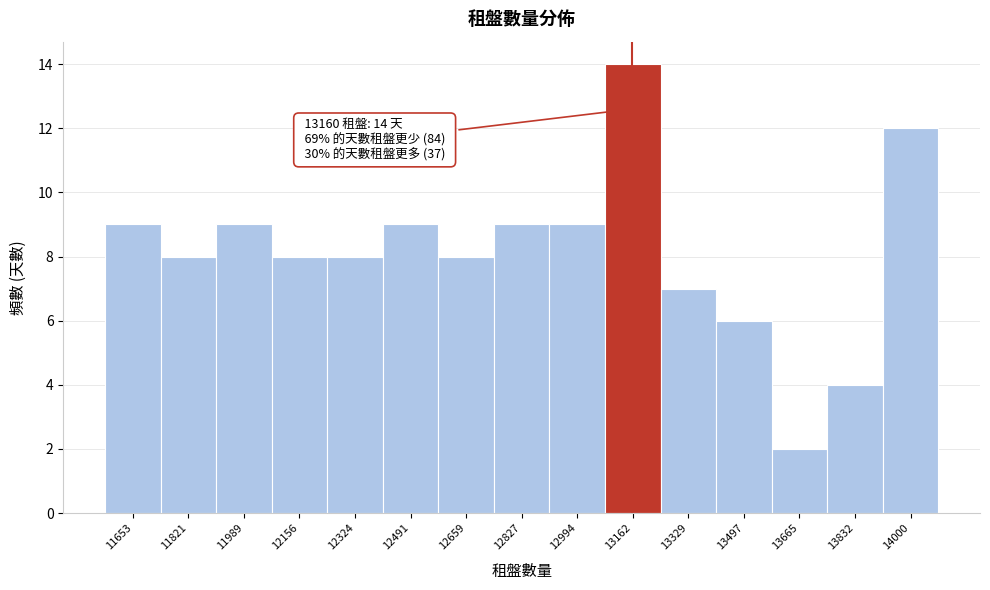

Over which range of the x-axis is the bar tallest?

13080 to 13240